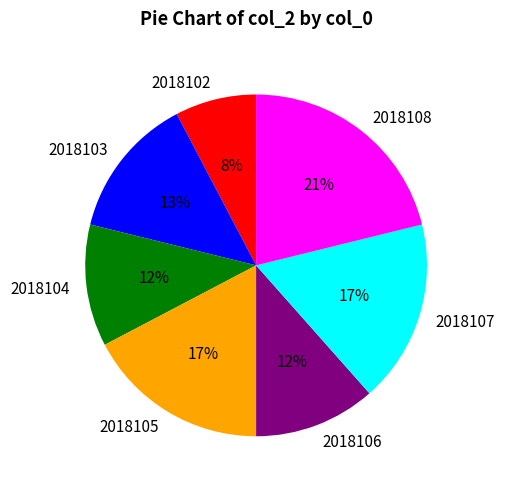

Which category has the biggest portion of the pie?

2018108